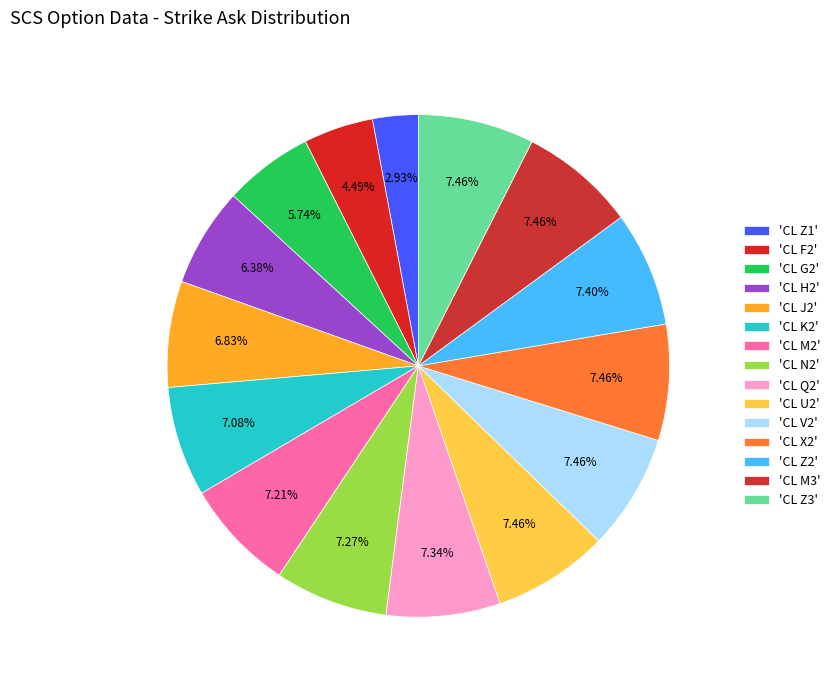

Rank the categories by value from lowest to highest.

CL Z1, CL F2, CL G2, CL H2, CL J2, CL K2, CL M2, CL N2, CL Q2, CL Z2, CL U2, CL V2, CL X2, CL M3, CL Z3